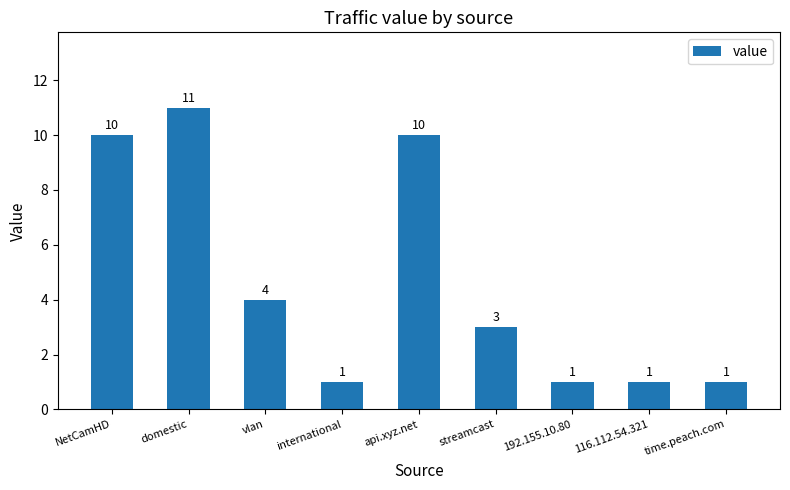

The chart shows a value of 18 at api.xyz.net. True or false?

False